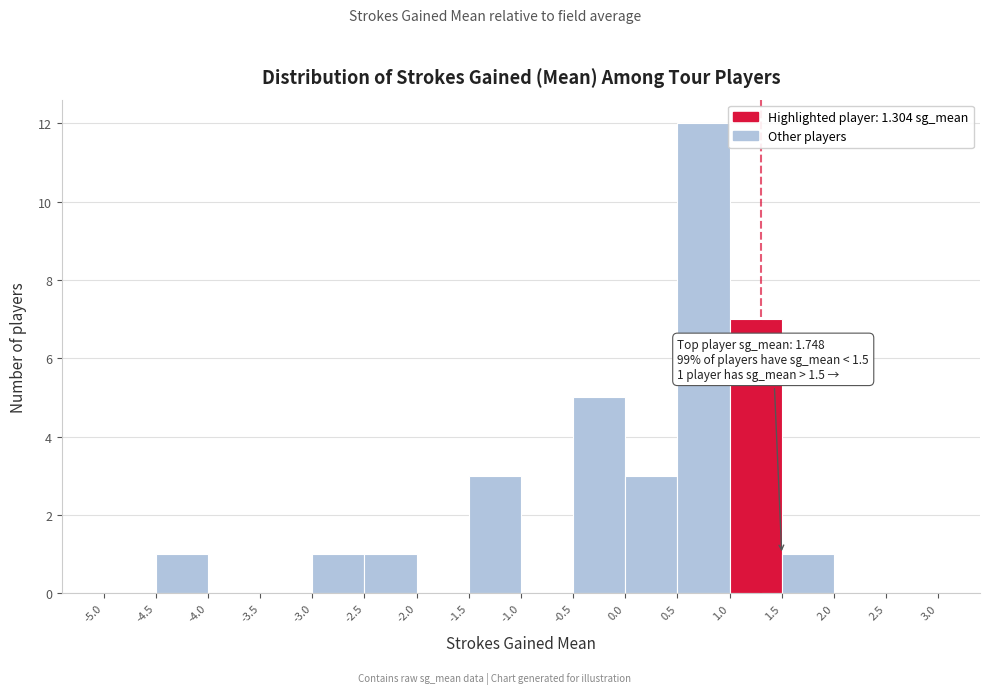

Which range on the x-axis has the tallest bar?

0.5 to 1.0